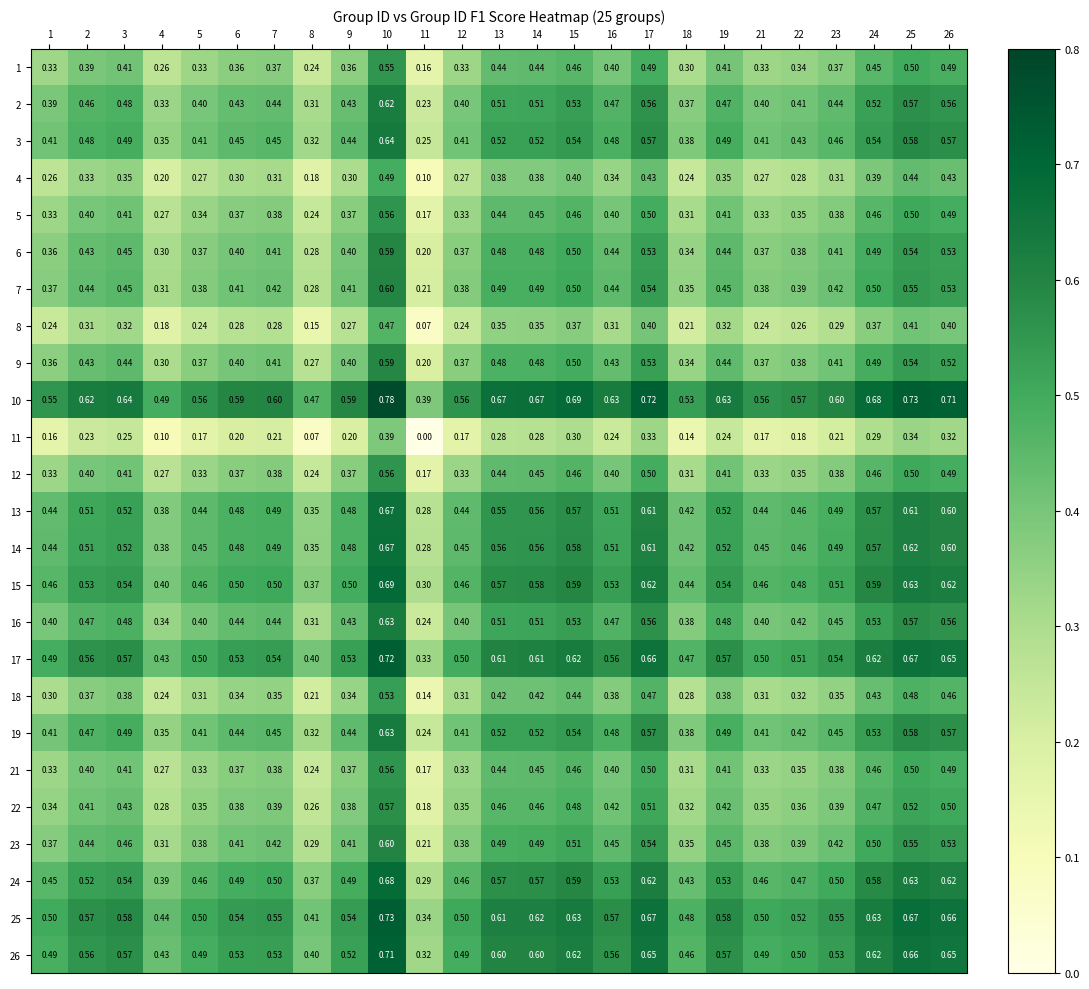

Is the value of 23 at 14 greater than the value of 17 at 2?

No